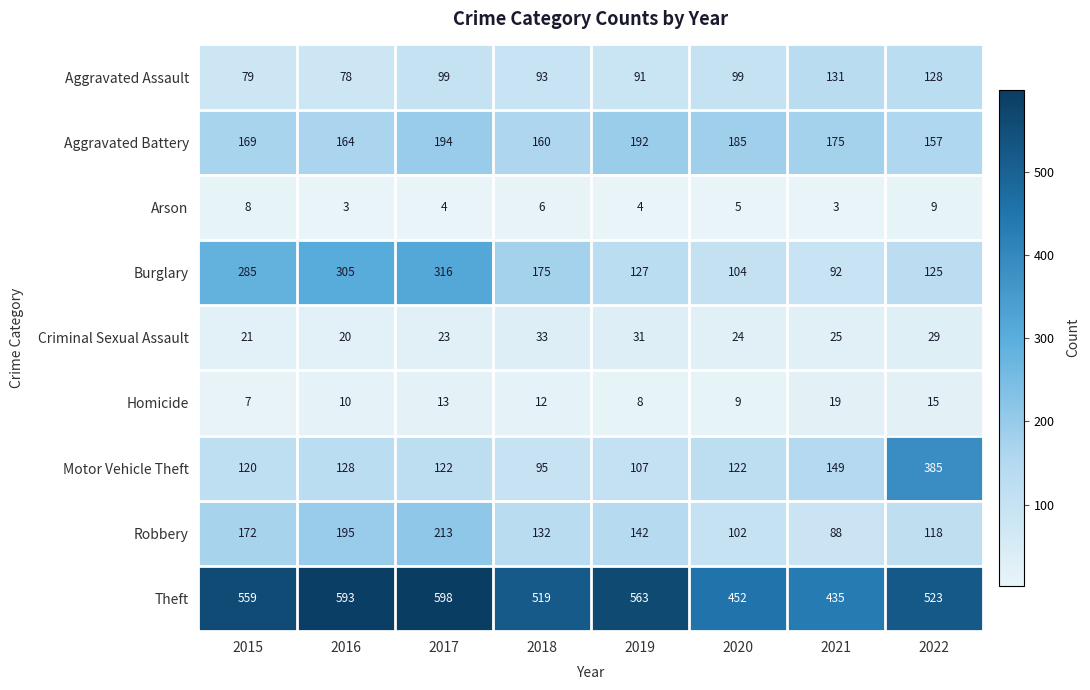

List the series in order of their peak value, highest first.

Theft, Motor Vehicle Theft, Burglary, Robbery, Aggravated Battery, Aggravated Assault, Criminal Sexual Assault, Homicide, Arson